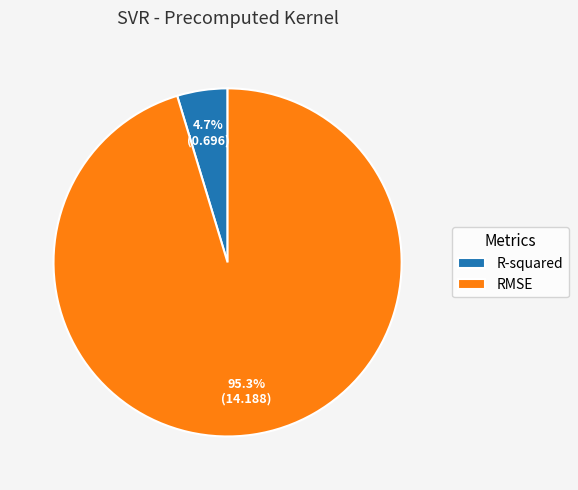

Which category accounts for the majority?

RMSE